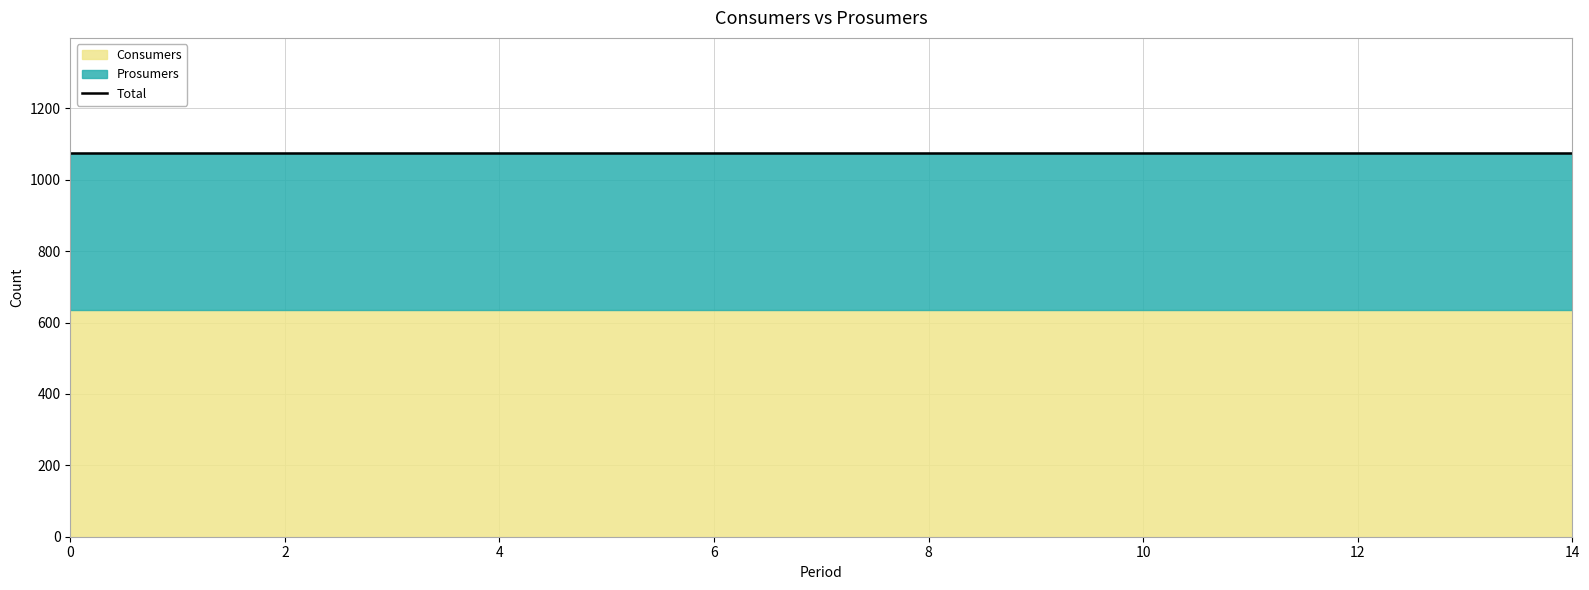

Count the number of categories in the chart.

15